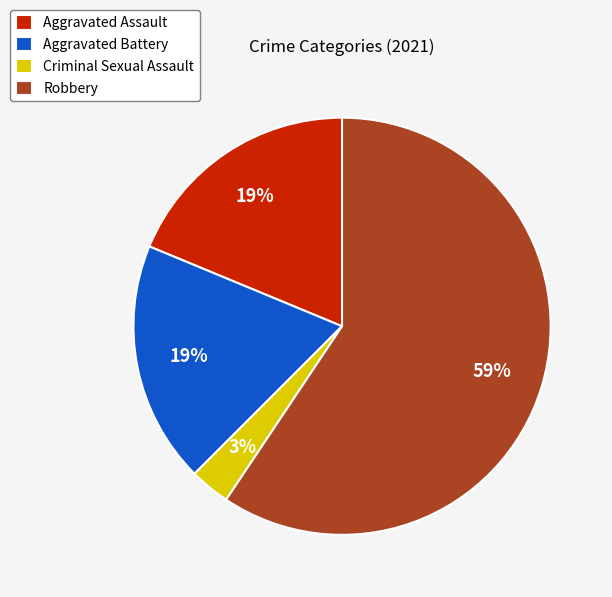

Does any single category account for the majority?

Yes